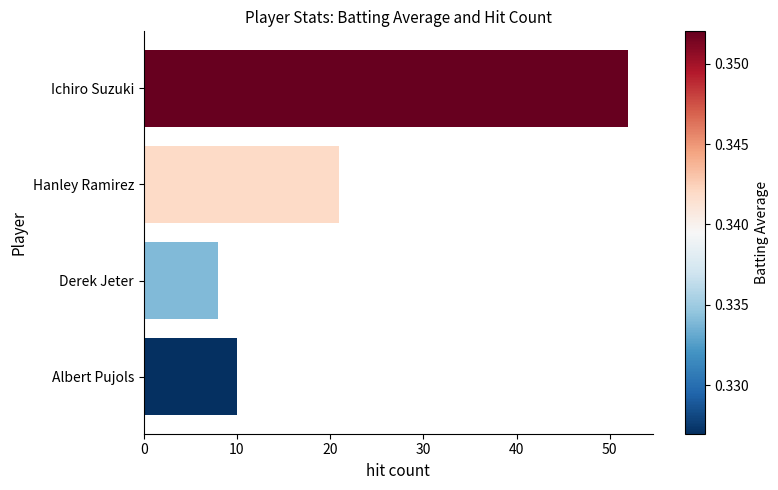

Reading top to bottom, transcribe all the data shown in this chart.

52	21	8	10